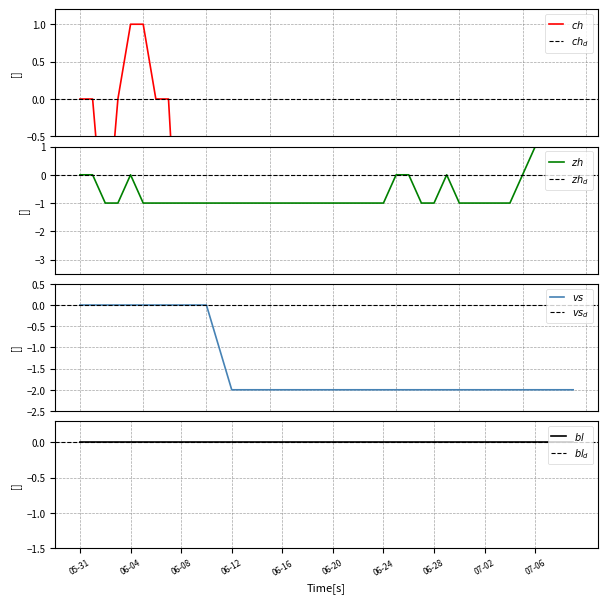

At which label does CH first exceed -4?

05-31